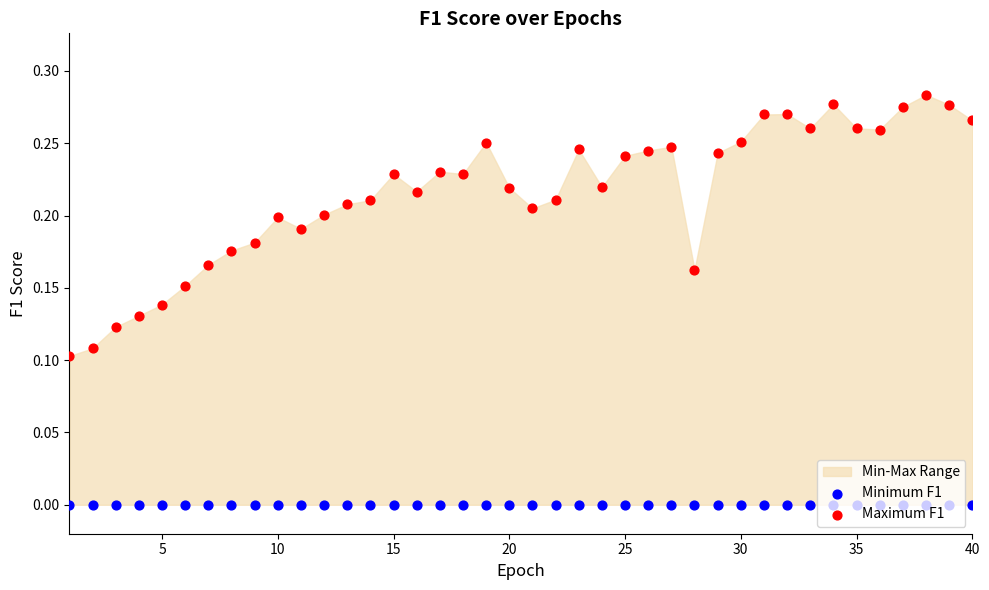

What are all the series names shown in the legend?

Minimum F1, Maximum F1